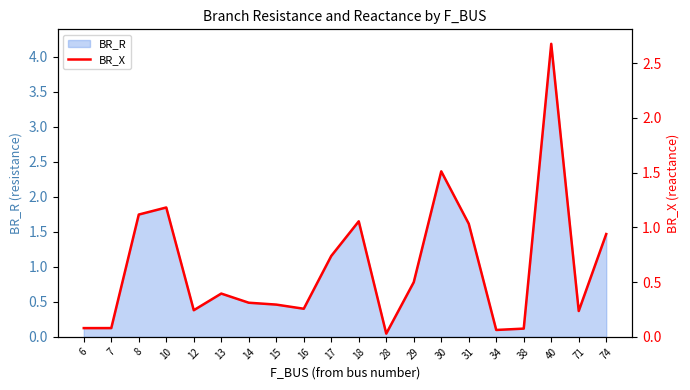

What is the highest value of the BR_R series?

4.2